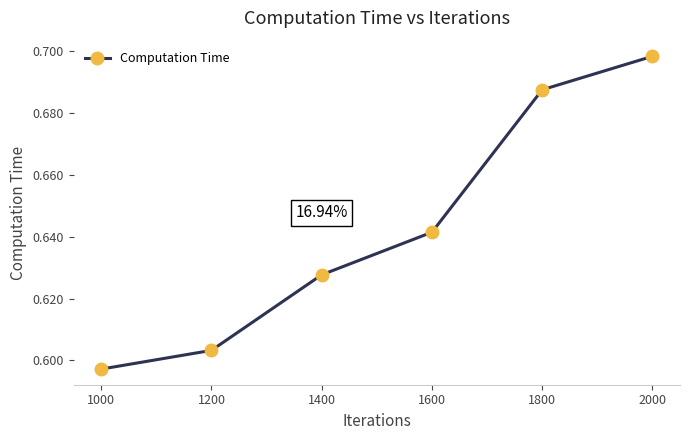

Rank the categories by value from highest to lowest.

2000, 1800, 1600, 1400, 1200, 1000